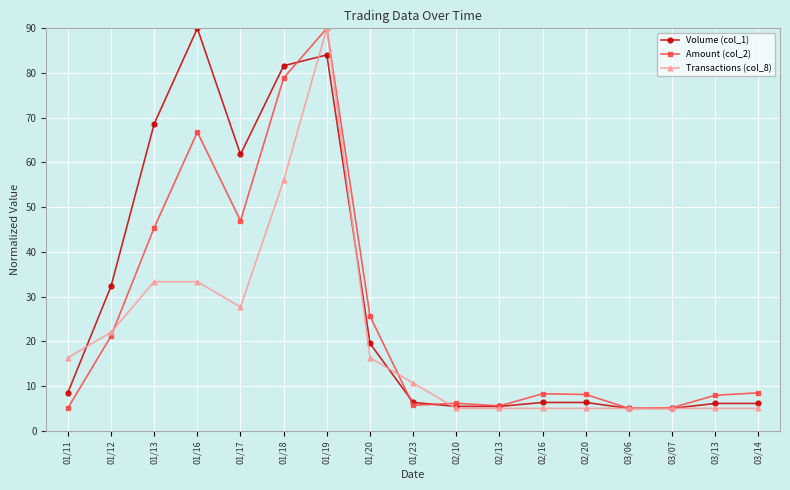

List the series in order of their overall mean, lowest first.

Transactions (col_8), Amount (col_2), Volume (col_1)